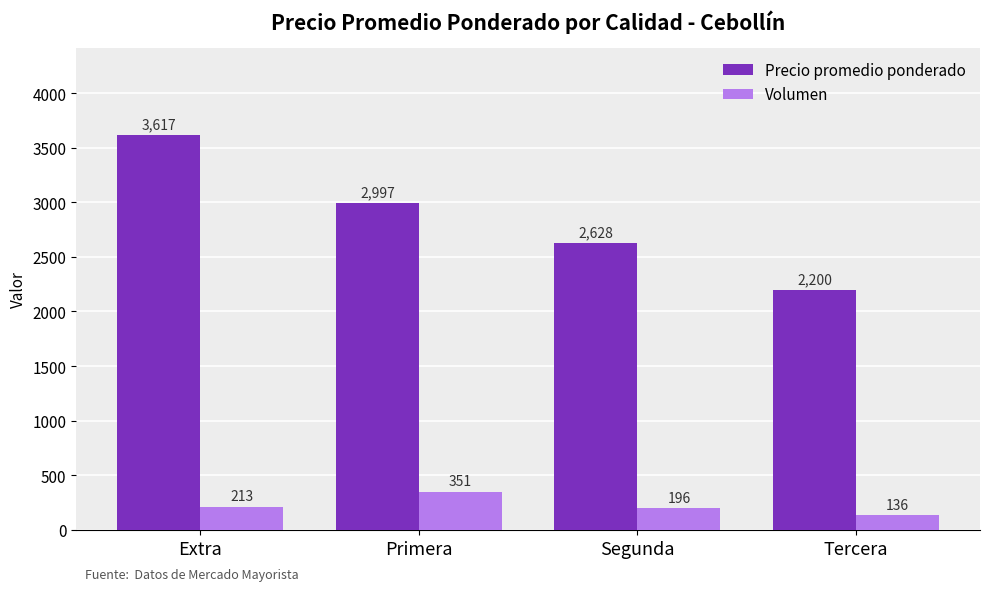

What is the label of the 3rd bar from the left?

Segunda